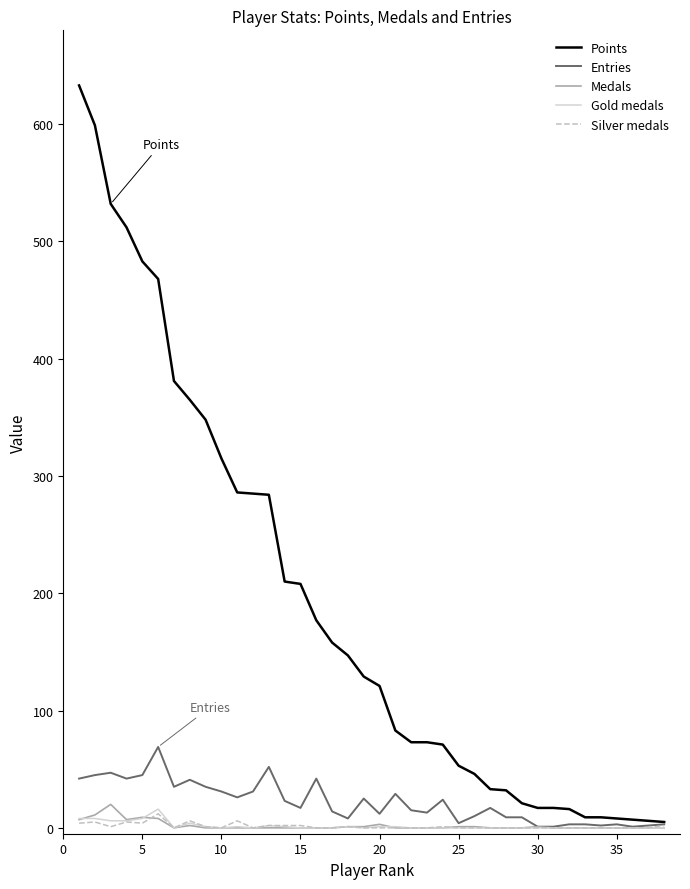

What is the maximum value shown in the chart?

633